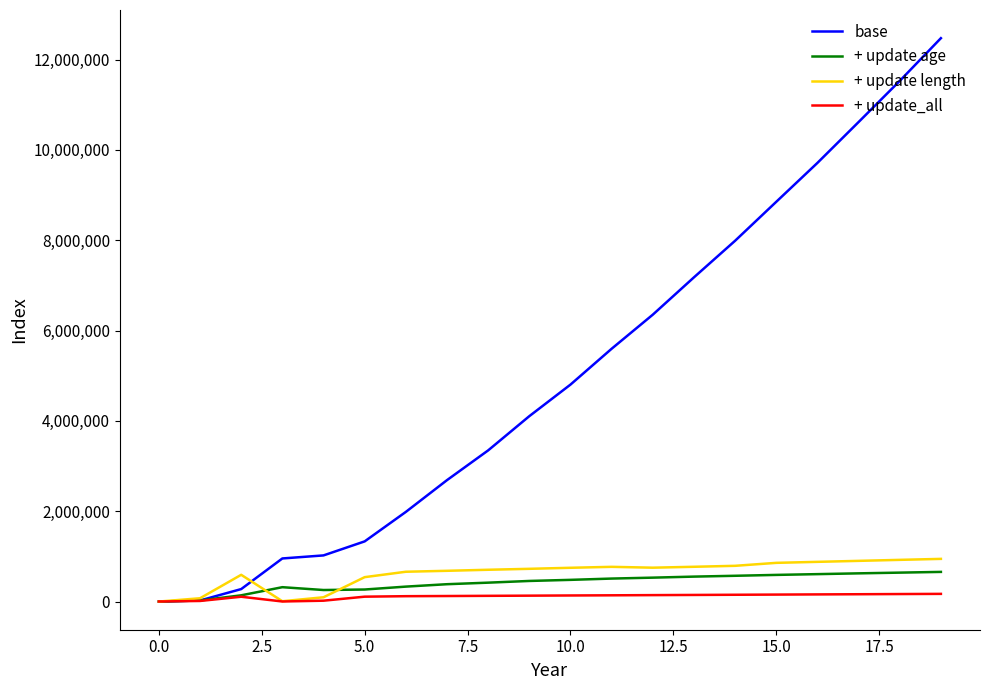

Which series has the widest spread of values?

base